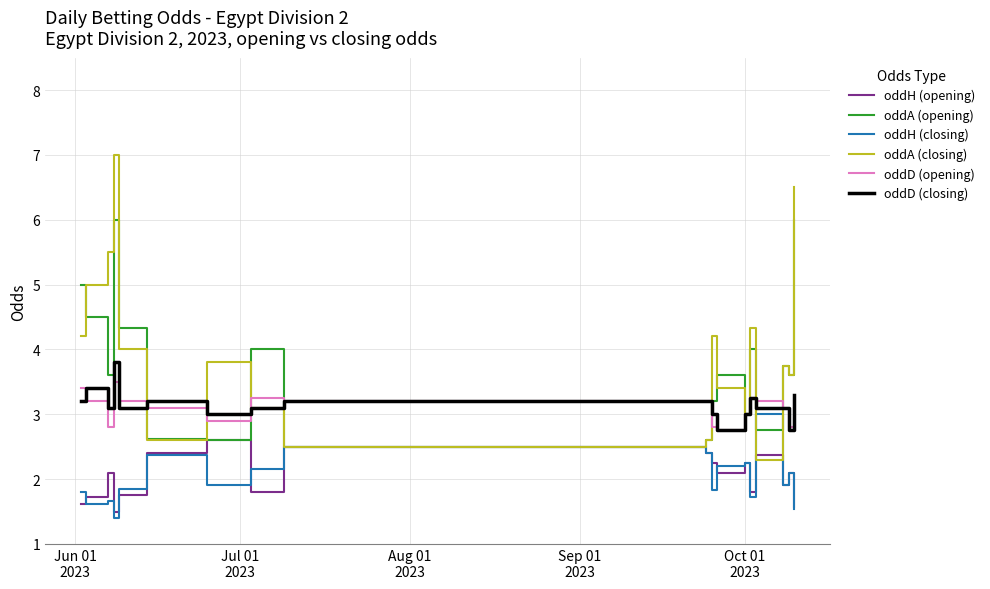

Rank the series by their maximum value, from lowest to highest.

oddH (opening), oddH (closing), oddD (opening), oddD (closing), oddA (opening), oddA (closing)